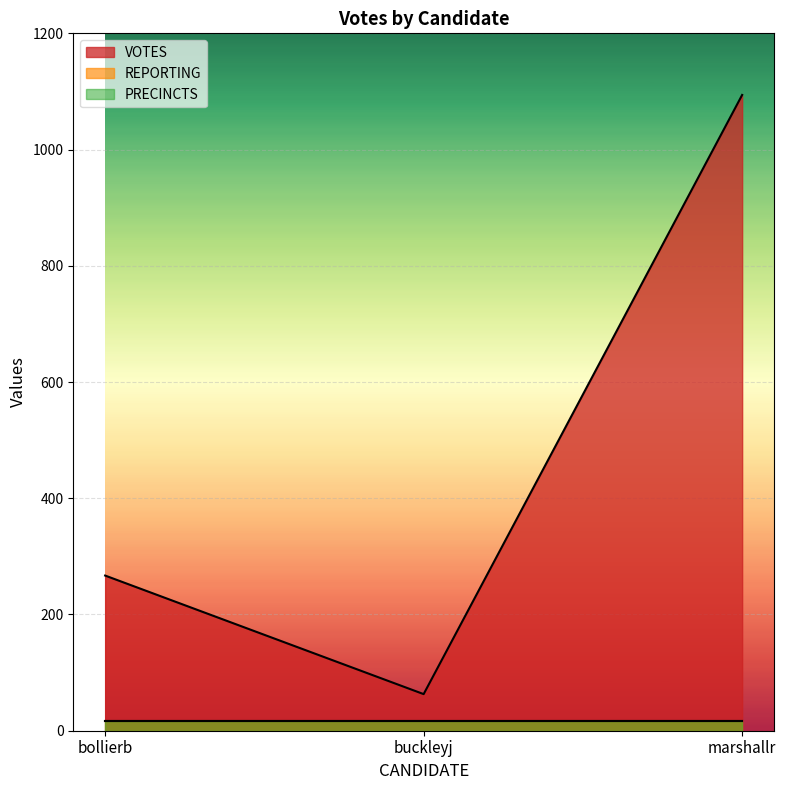

How many lines are shown in the chart?

3